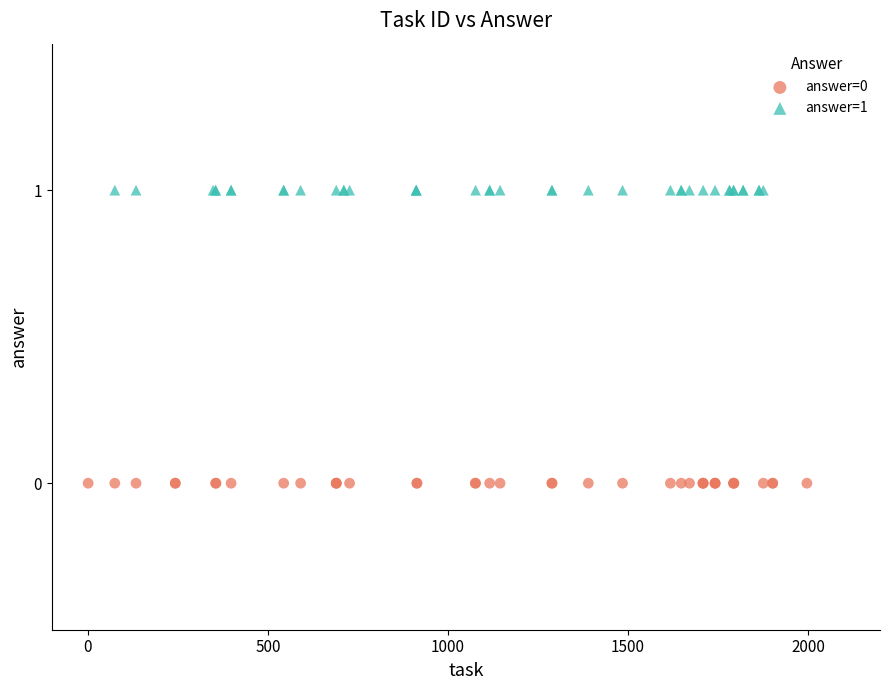

Which series contains the lowest Y value?

answer=0